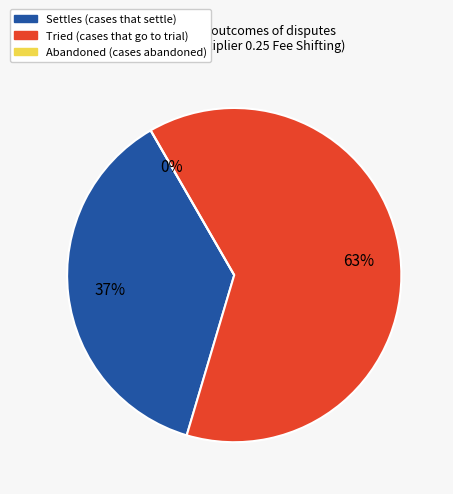

Does Tried represent more than half of the total?

Yes